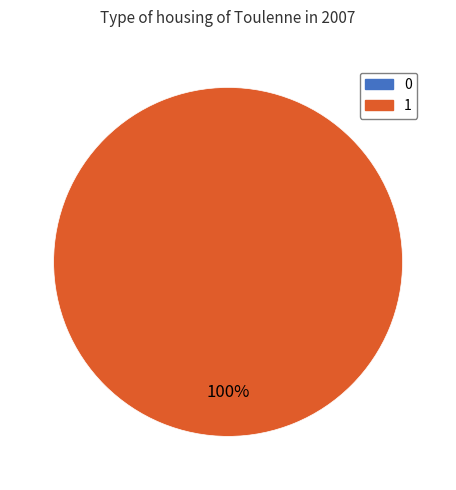

To the nearest percent, what is the difference between the largest and smallest slice percentages?

100%